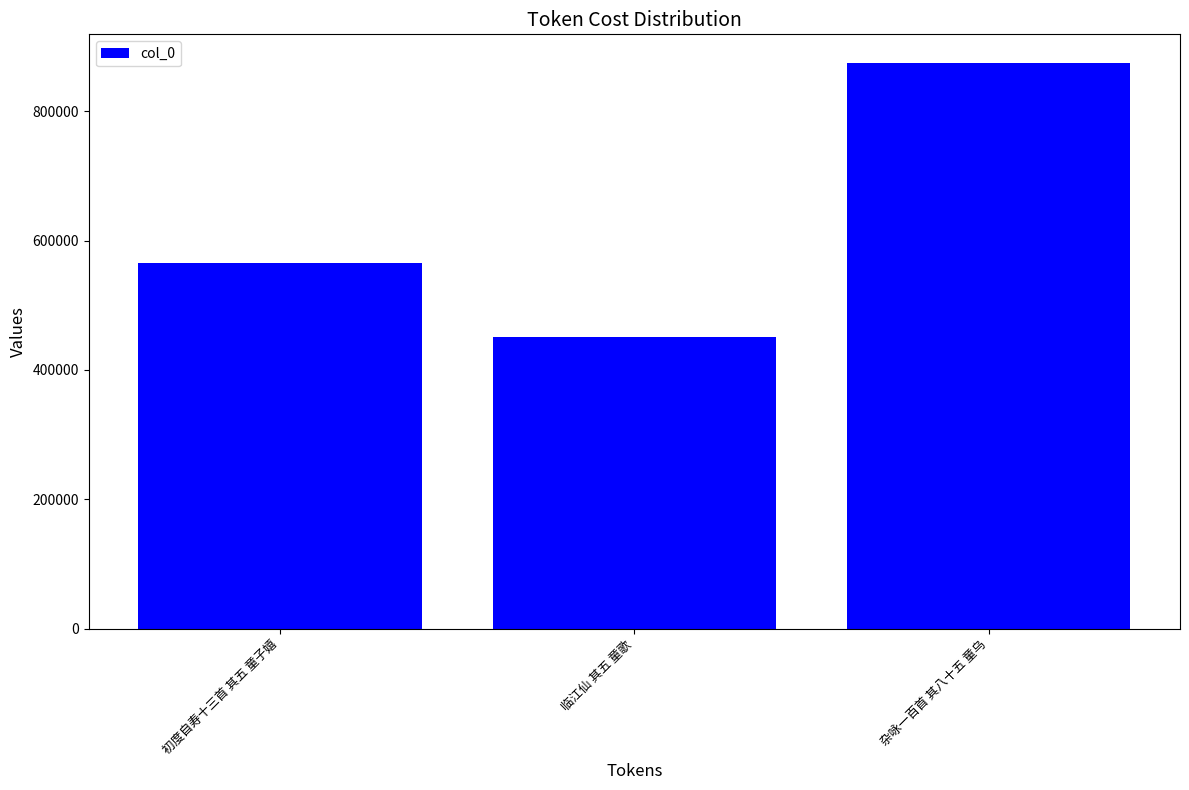

What position from the left is 杂咏一百首 其八十五 童乌?

3